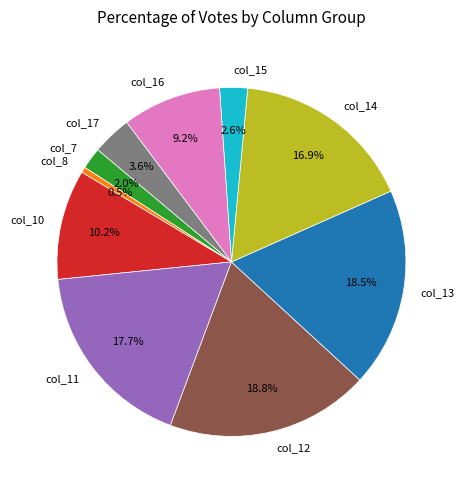

Between col_7 and col_13, which is larger?

col_13